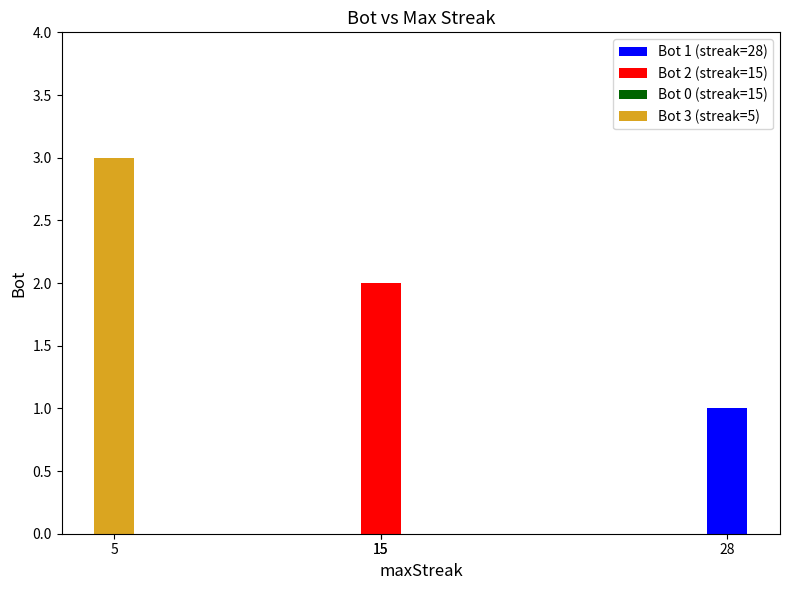

True or false: the data shows 1 at 28.

False